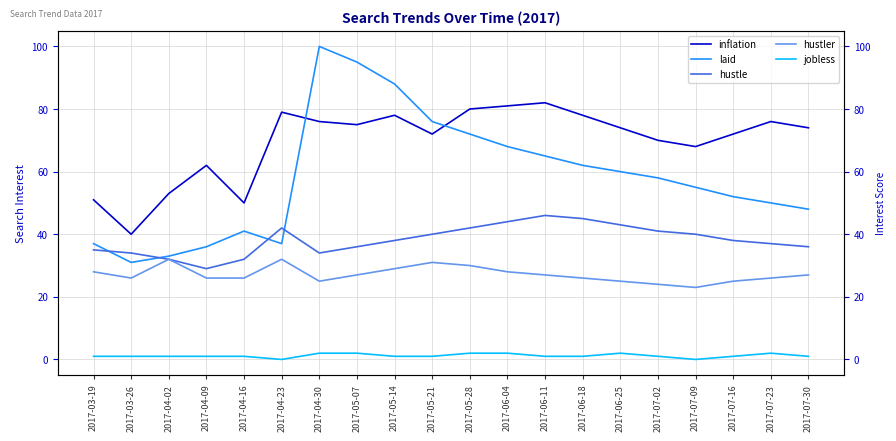

True or false: hustle has a value of 20 at 2017-04-02.

False